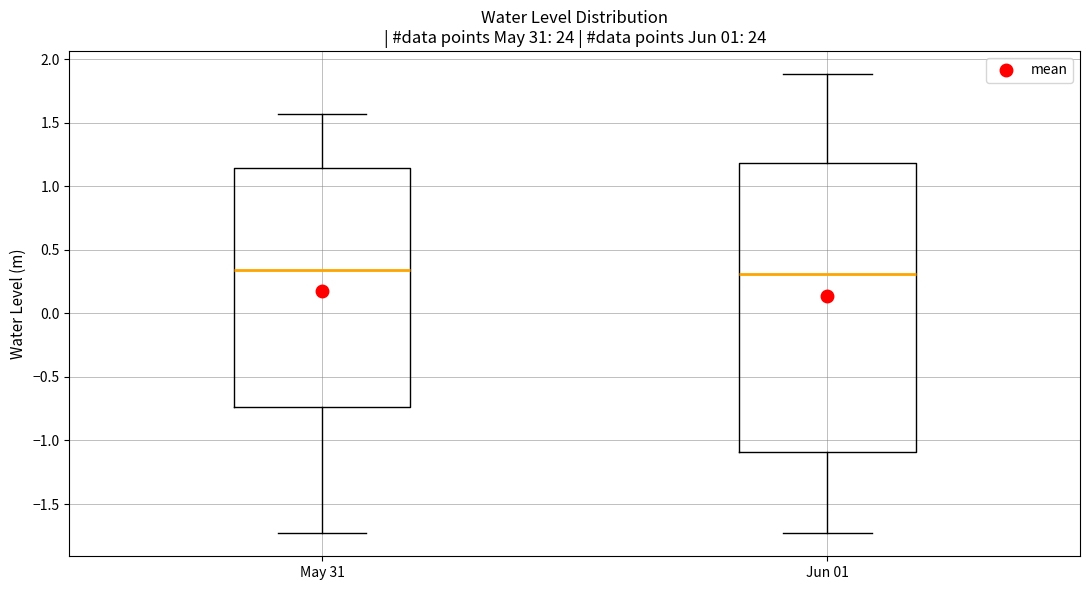

Which box is the tallest, from its lower edge to its upper edge?

Jun 01